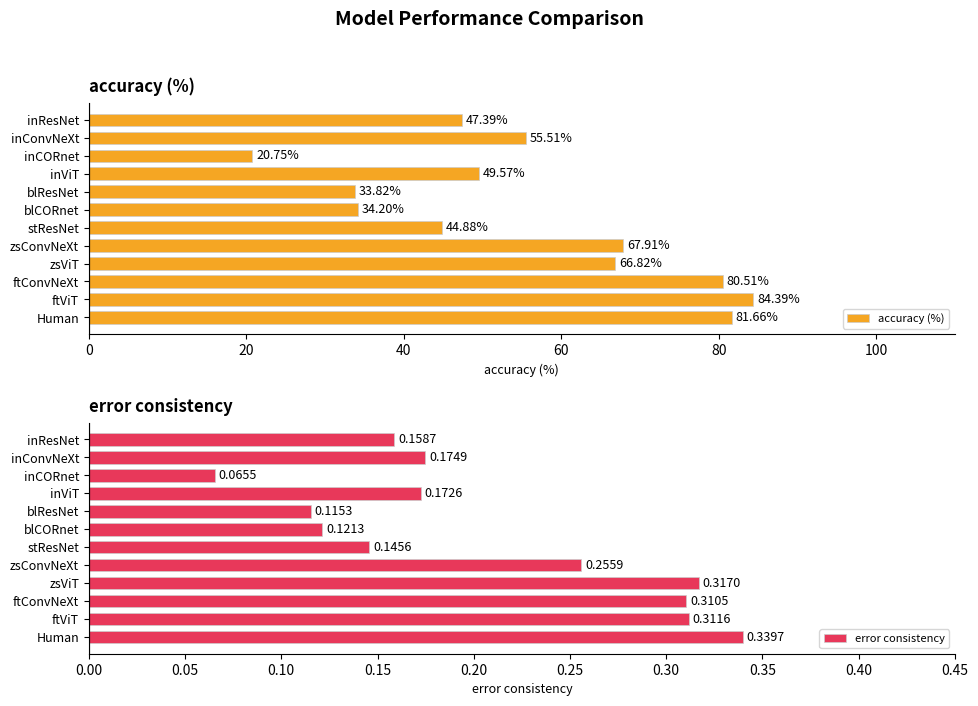

Which series has the largest range (max minus min)?

accuracy (%)